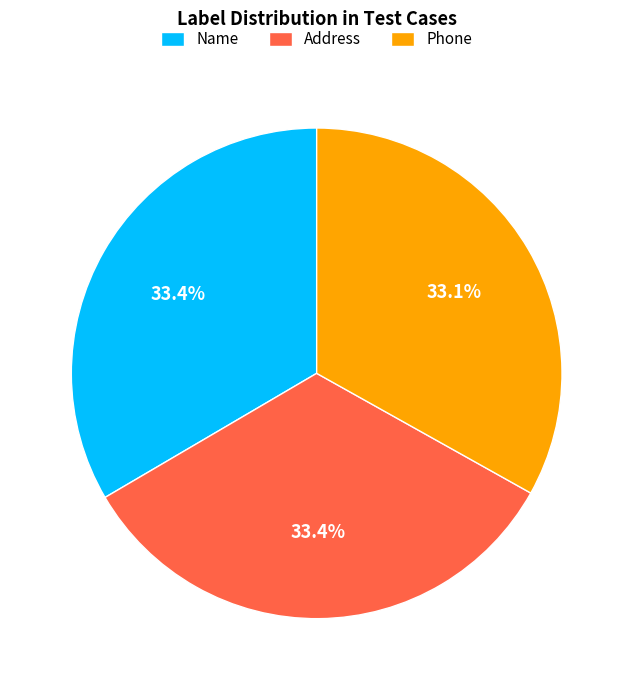

Do Name and Phone together represent more than half of the pie?

Yes